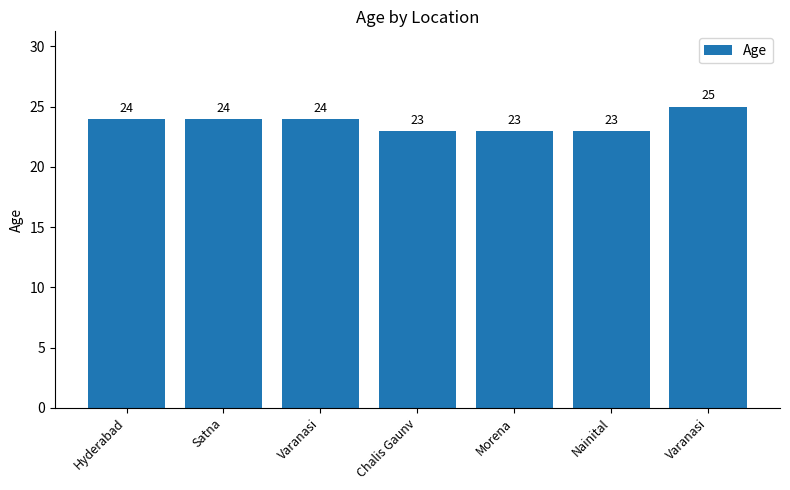

Rank the categories by value from highest to lowest.

Varanasi, Hyderabad, Satna, Varanasi, Chalis Gaunv, Morena, Nainital